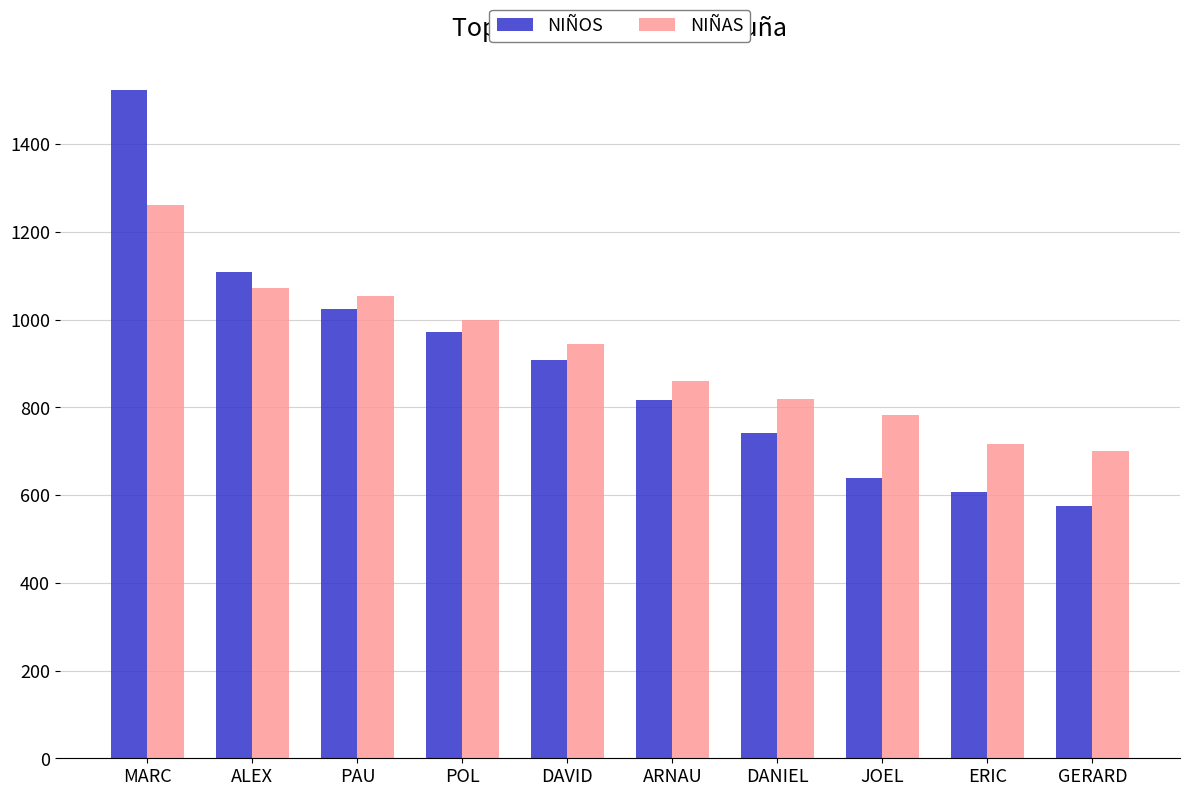

At which category is the sum across all series the highest?

MARC